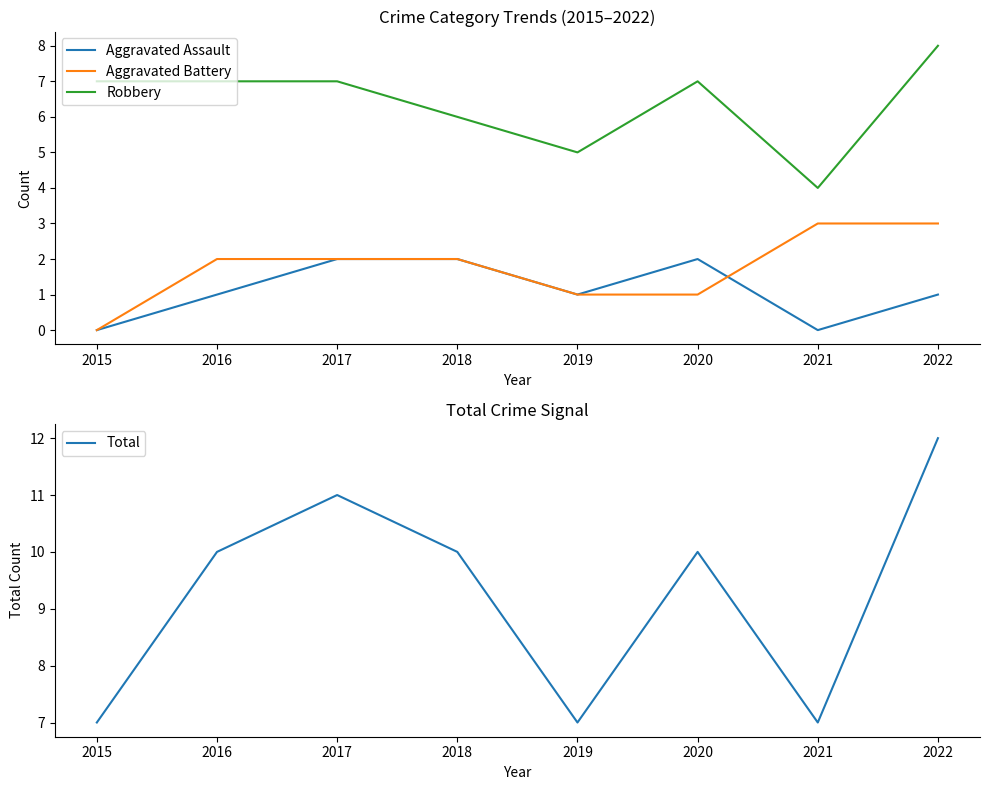

What is the total value across all series at 2018?

20